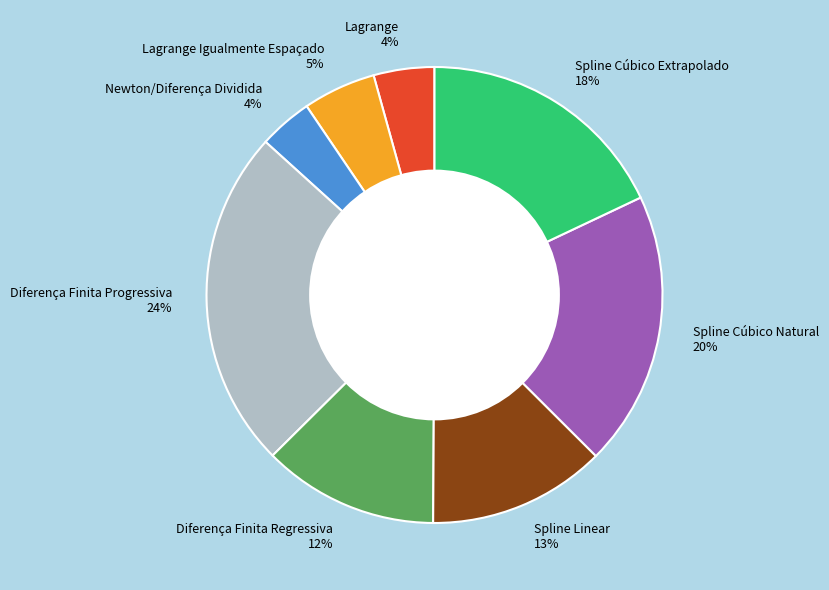

What percentage is the Diferença Finita Regressiva 12% slice, to the nearest percent?

12%